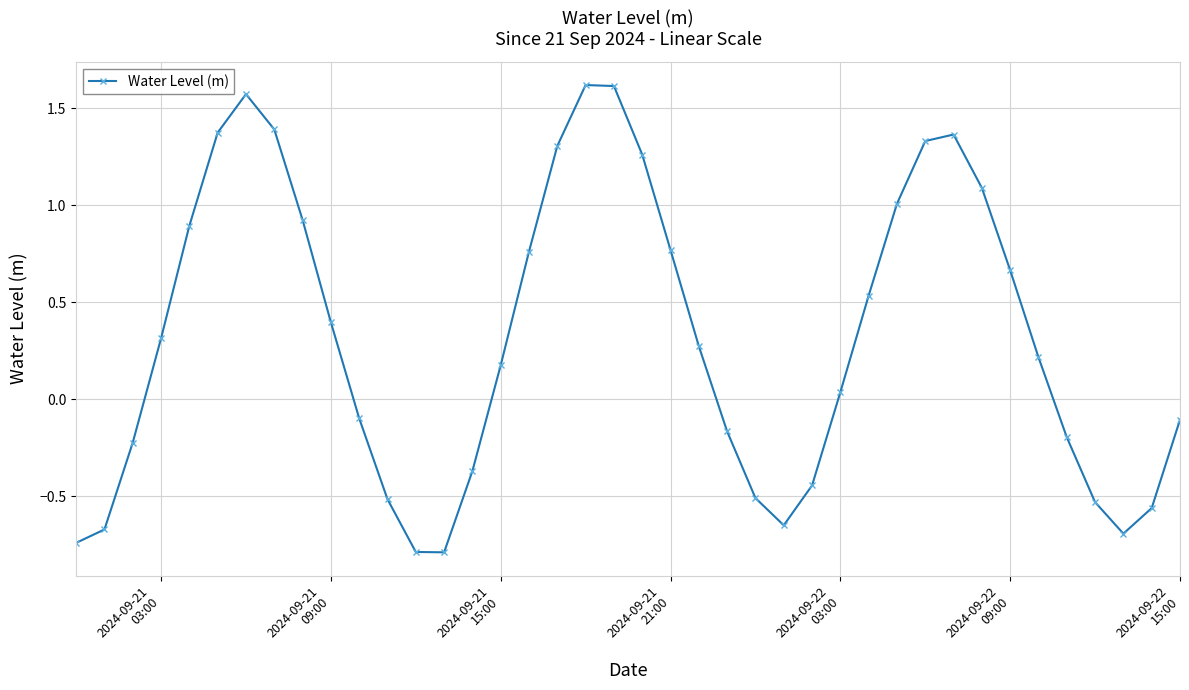

What is the smallest value displayed?

-0.8